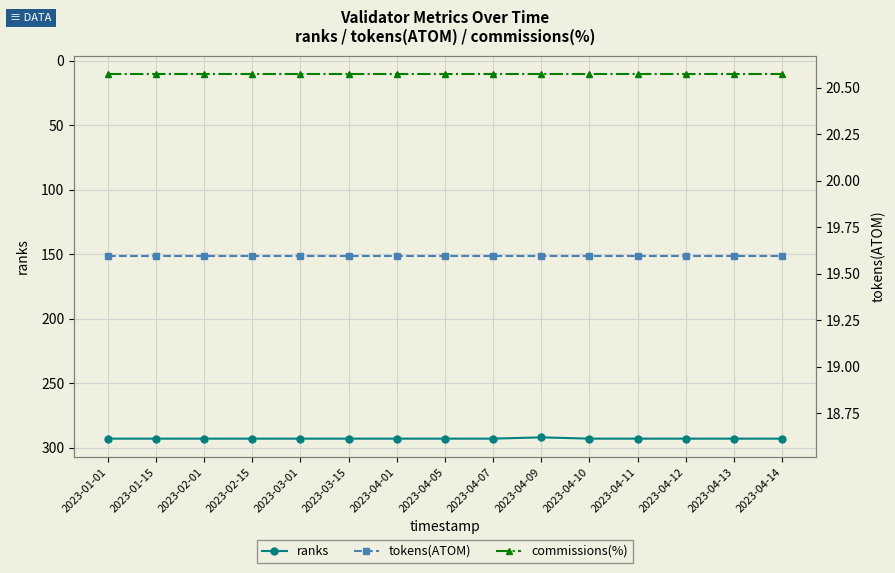

Is the value of tokens(ATOM) at 2023-04-11 greater than the value of commissions(%) at 2023-04-11?

Yes